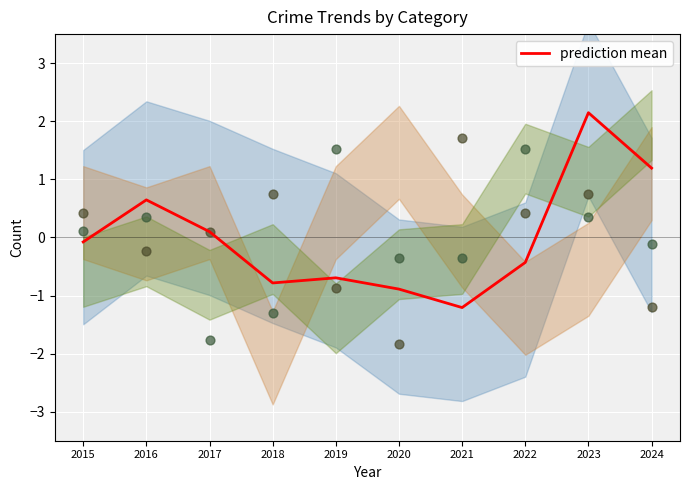

What is the change in value from 2017 to 2023?

+2.0